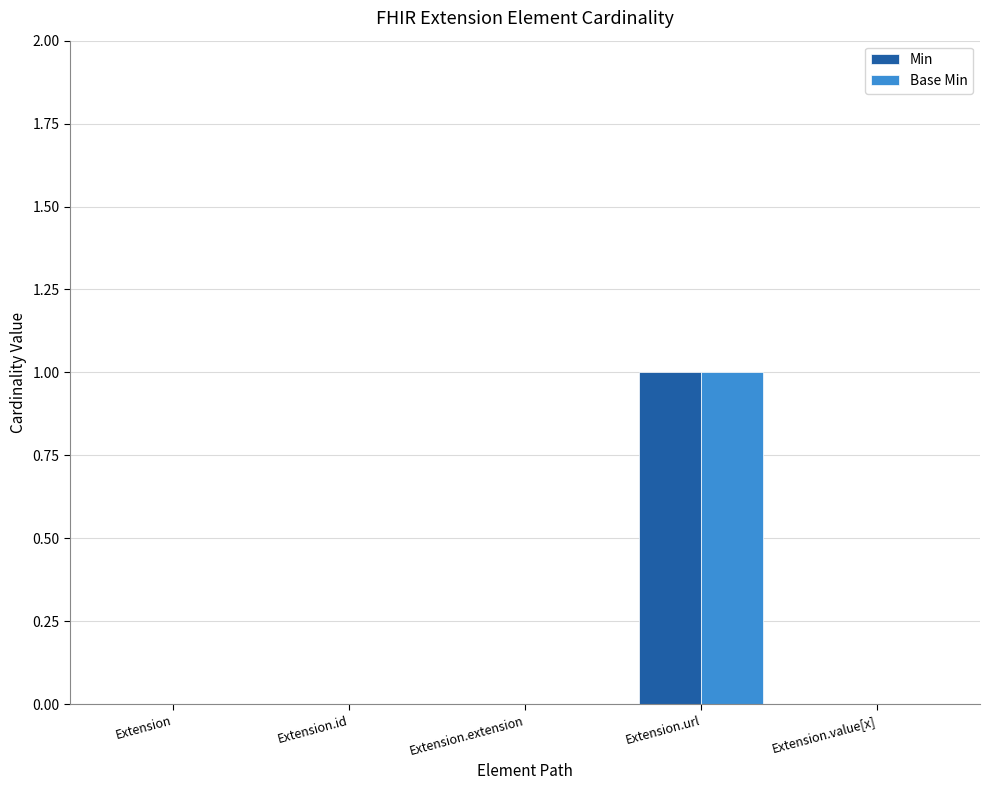

The Min series shows 2 at Extension.url. True or false?

False